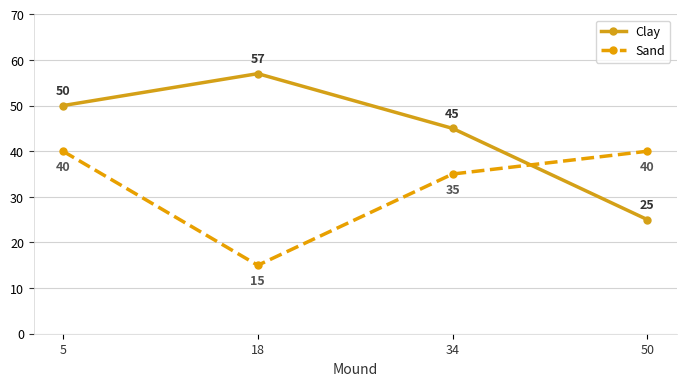

Which label corresponds to the largest value in the chart?

18